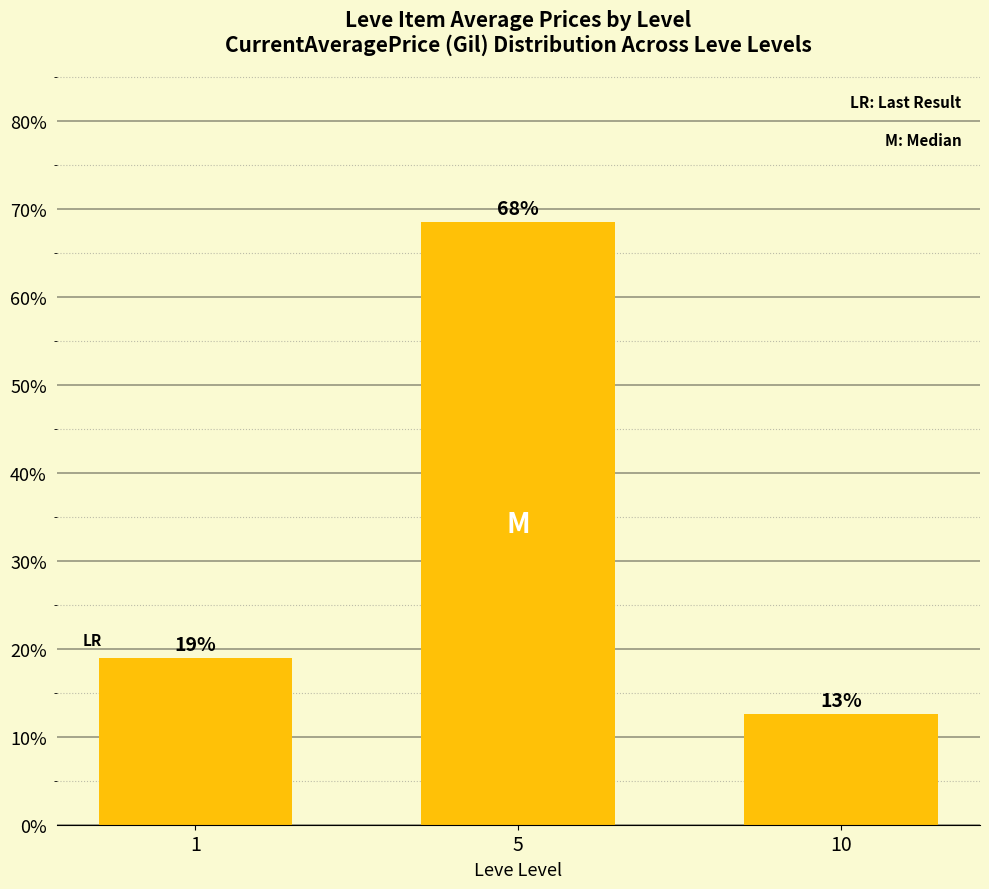

How many bars are there in total?

3